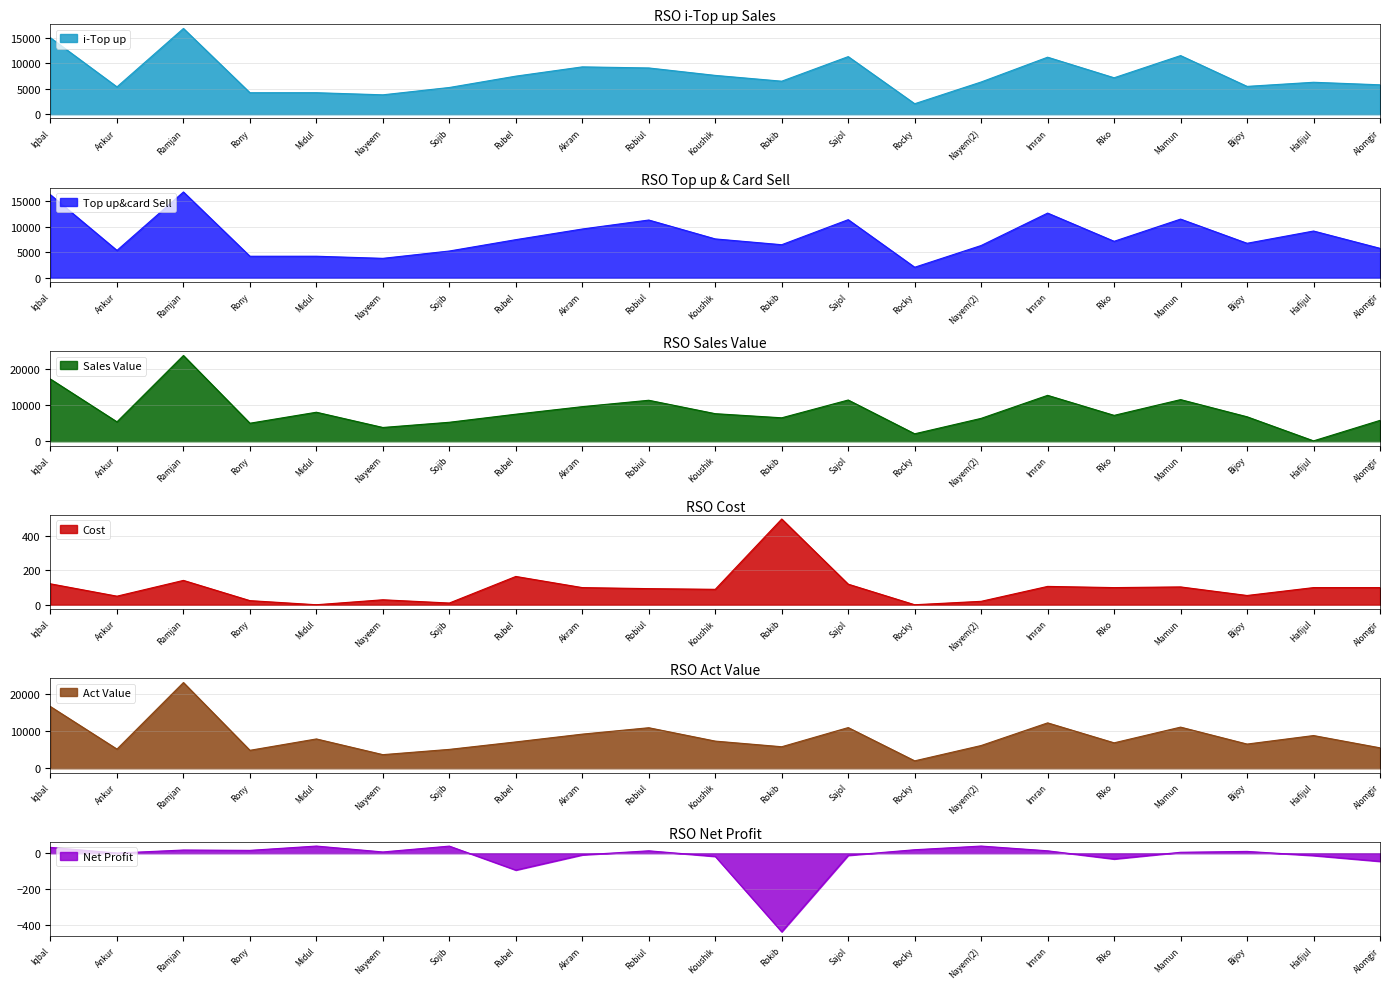

What are all the series names shown in the legend?

i-Top up, Top up&card Sell, Sales Value, Cost, Act Value, Net Profit